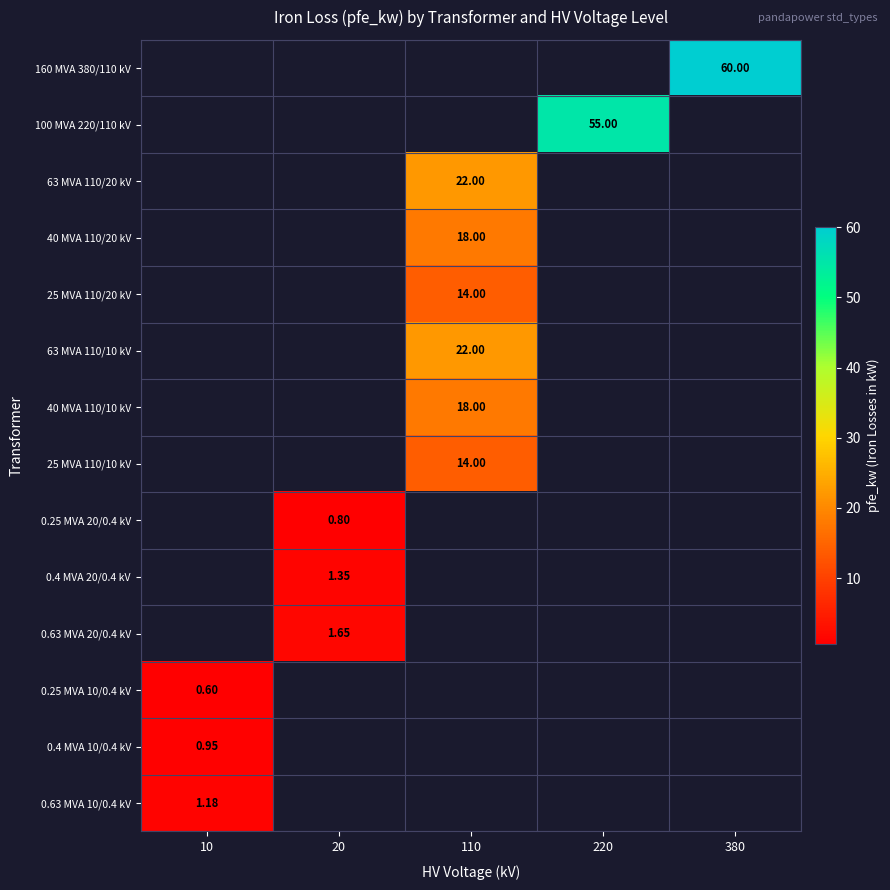

Which category has the highest value across all series?

380